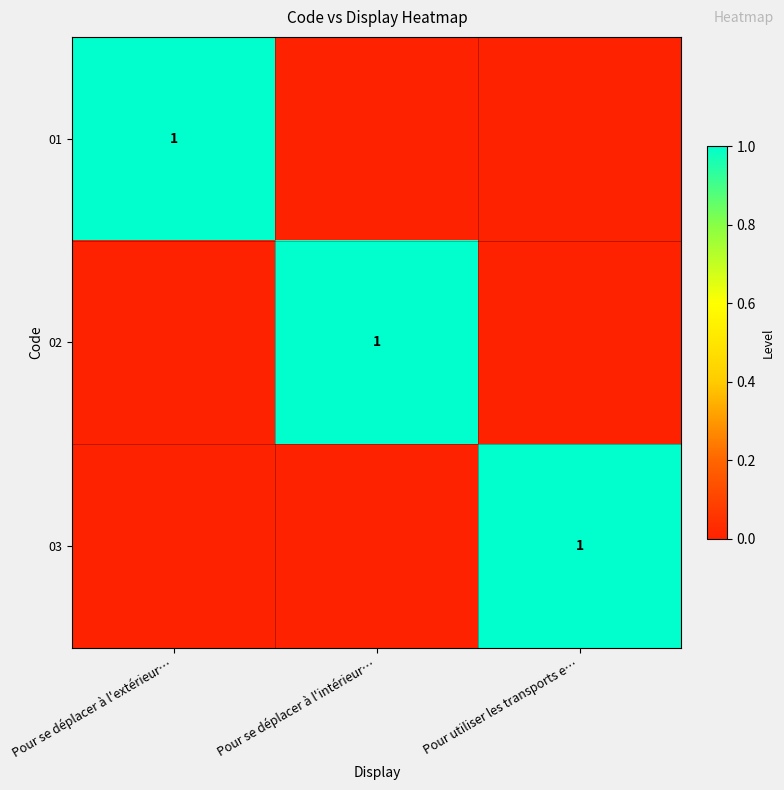

Is it true that 01 equals 0 at Pour se déplacer à l'extérieur…?

False